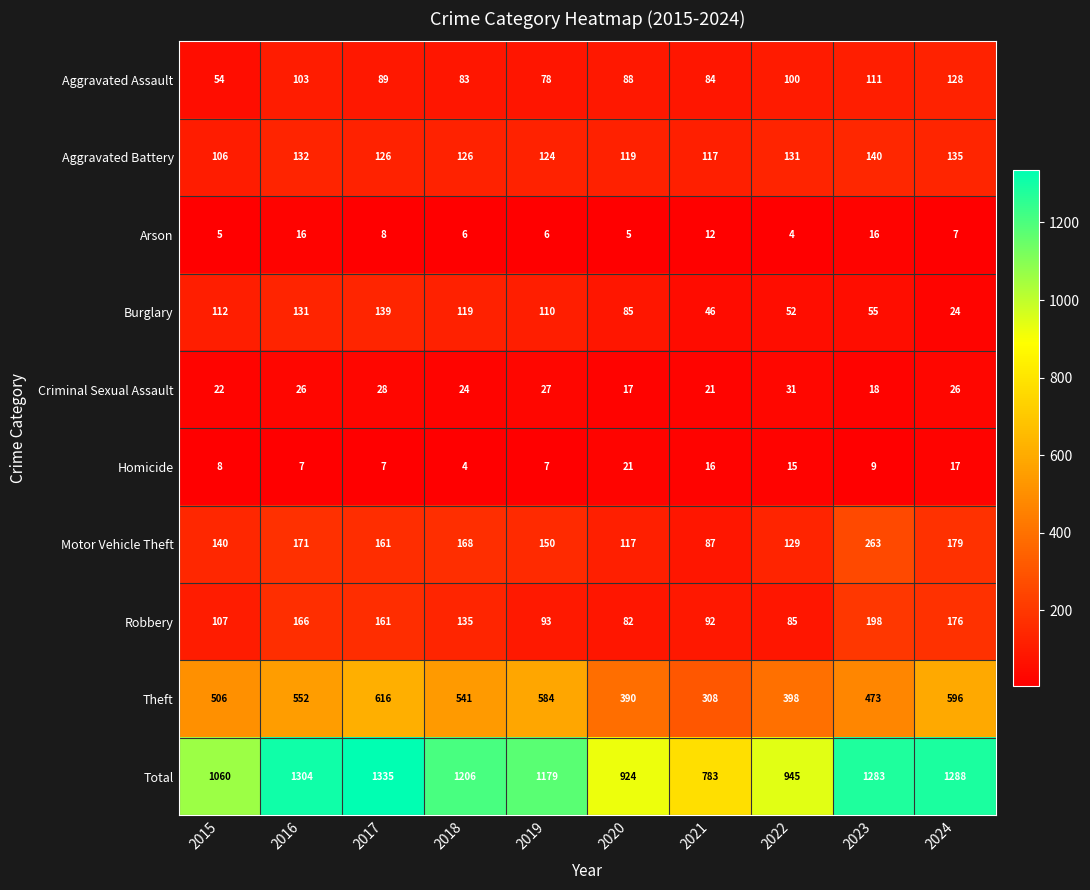

What is the average value of the Aggravated Assault series?

92